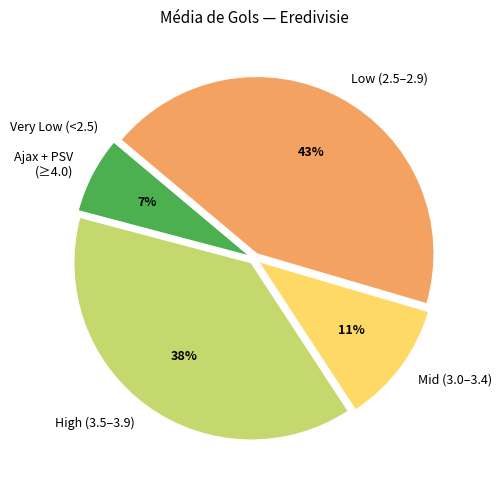

To the nearest percent, what is the difference between the Ajax + PSV (≥4.0) and Mid (3.0–3.4) slice percentages?

4%